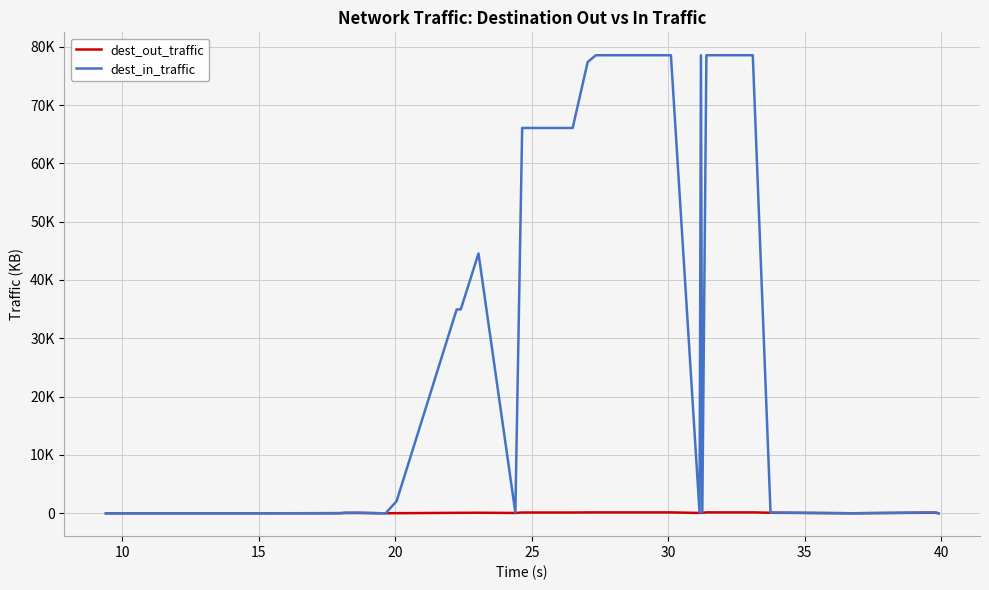

What is the difference between the second highest and minimum values in the dest_in_traffic series?

78539.2